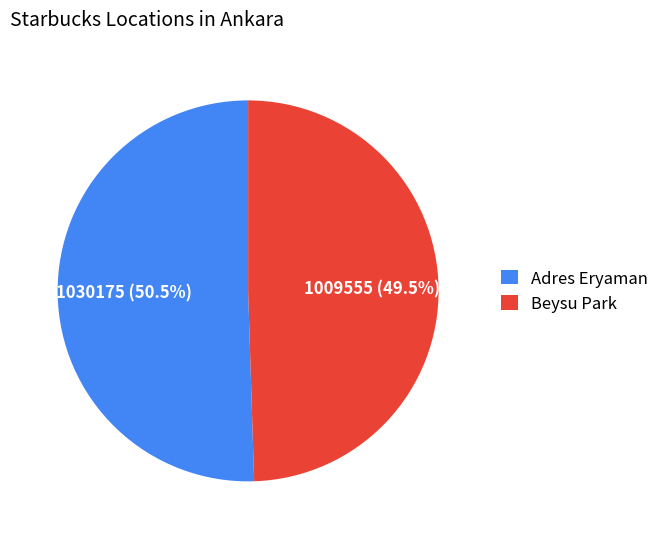

How much of the chart is everything except Adres Eryaman?

49.5%